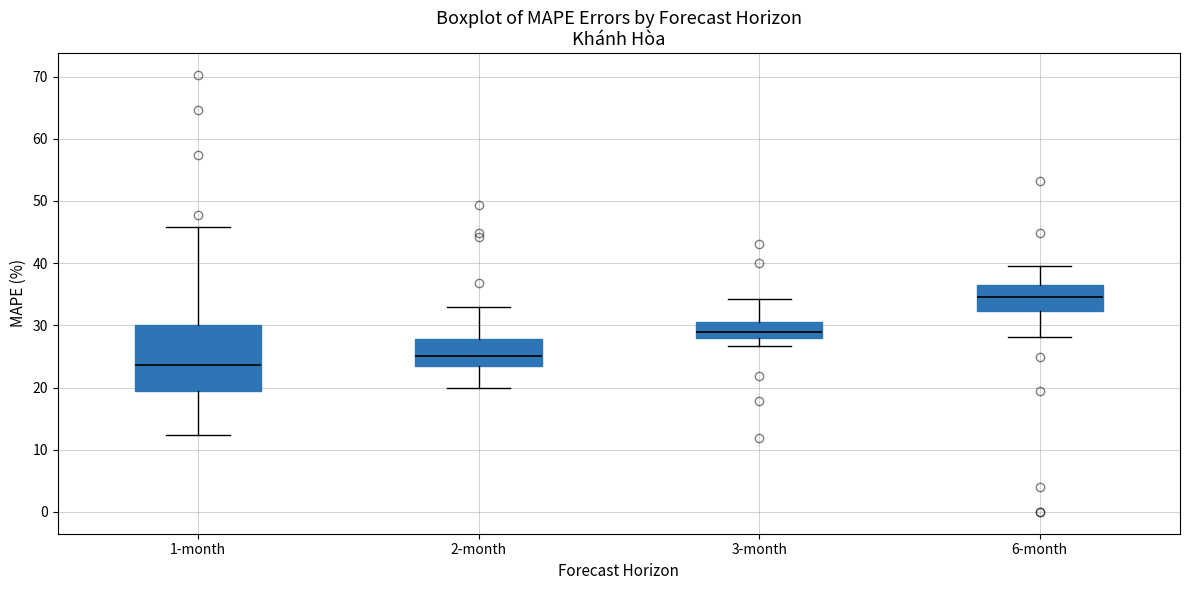

Where does the median line of the box for 3-month sit on the y-axis? The values are not printed on the chart, so give them approximately, as read against the axis.

29